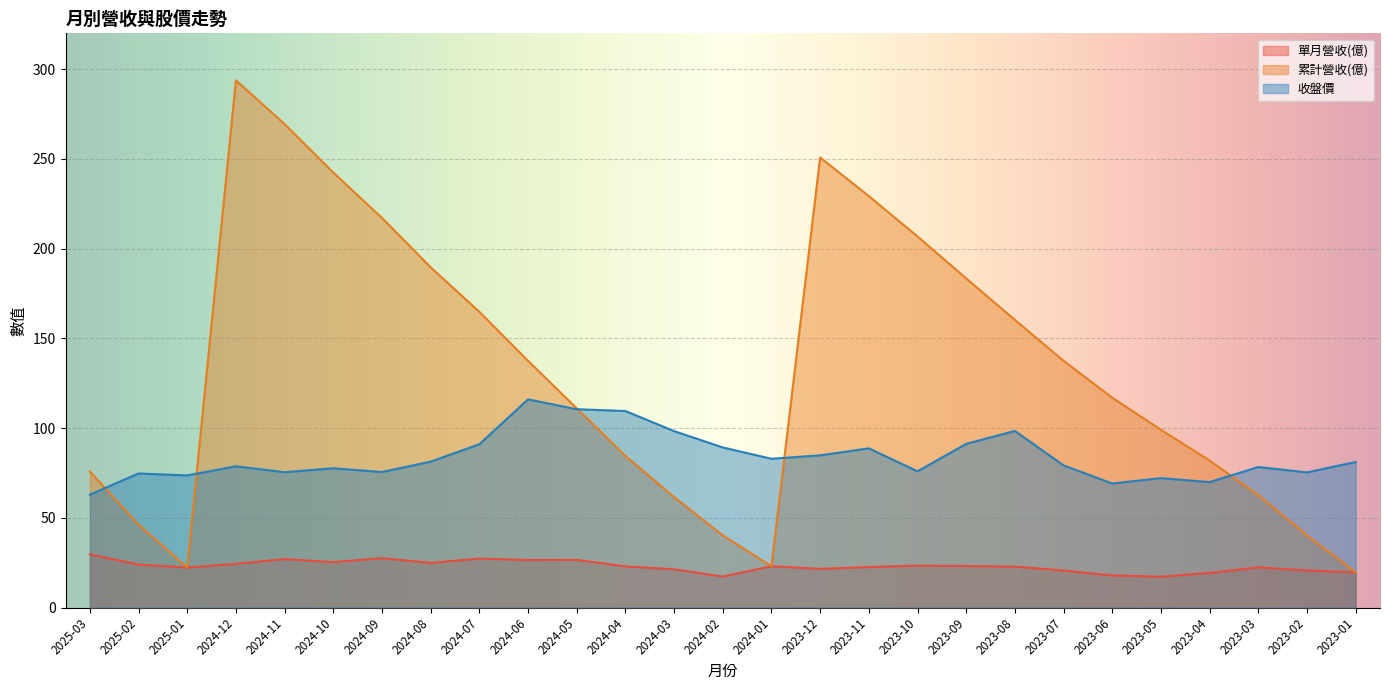

What is the difference between the second highest and second lowest values in the 累計營收(億) series?

247.1